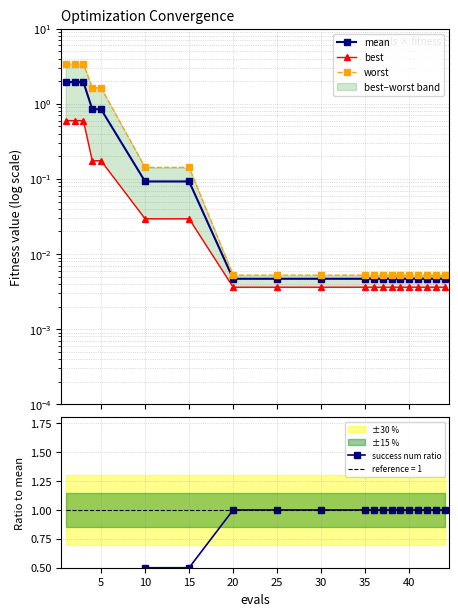

How many series are shown in this chart?

4